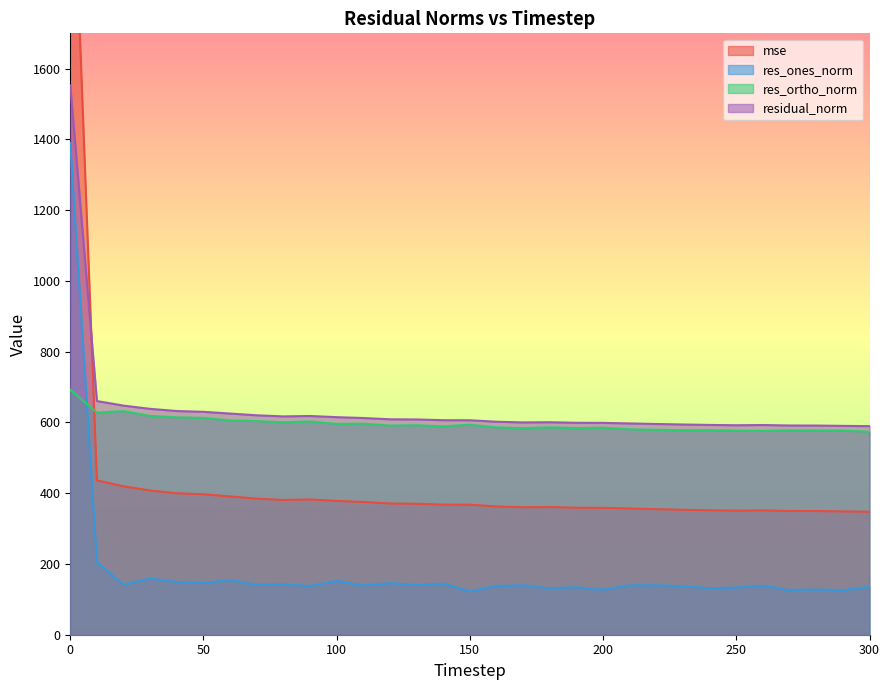

What is the highest value of the residual_norm series?

1552.8